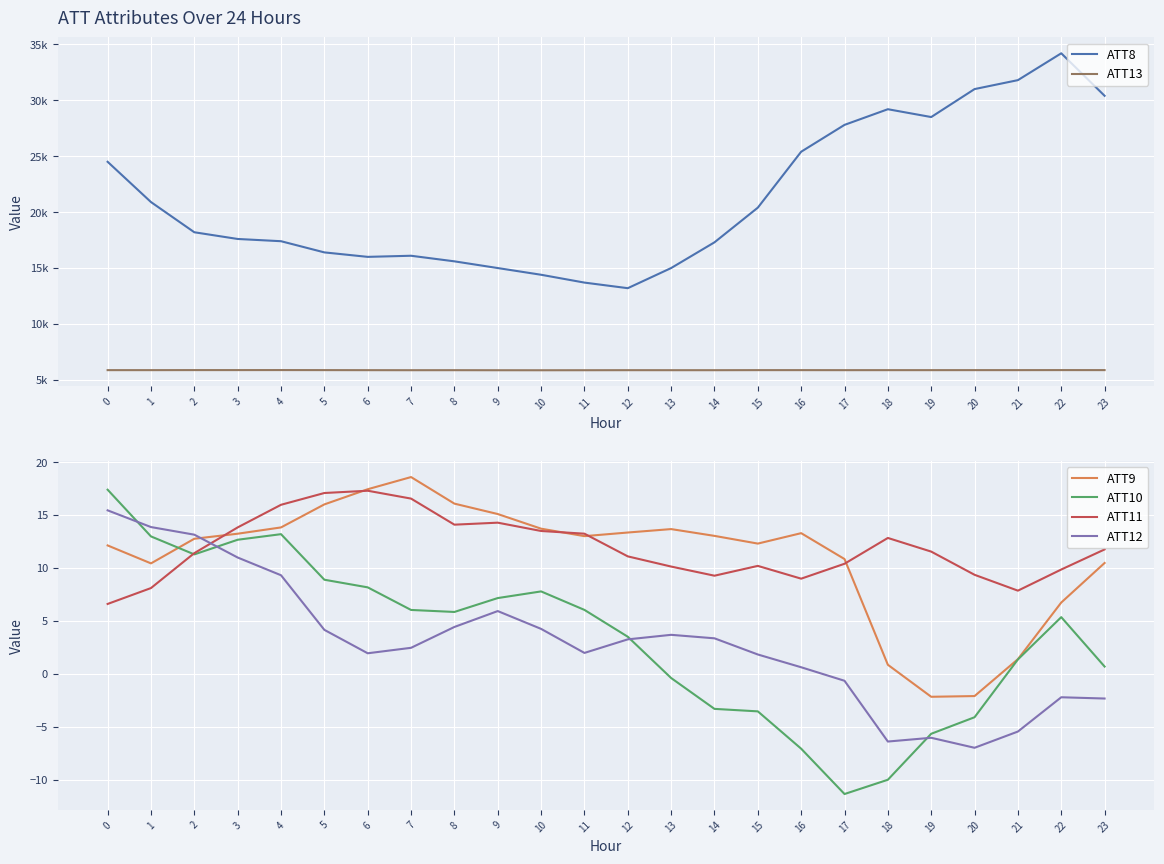

True or false: ATT10 has more than 1 interior local peaks.

True